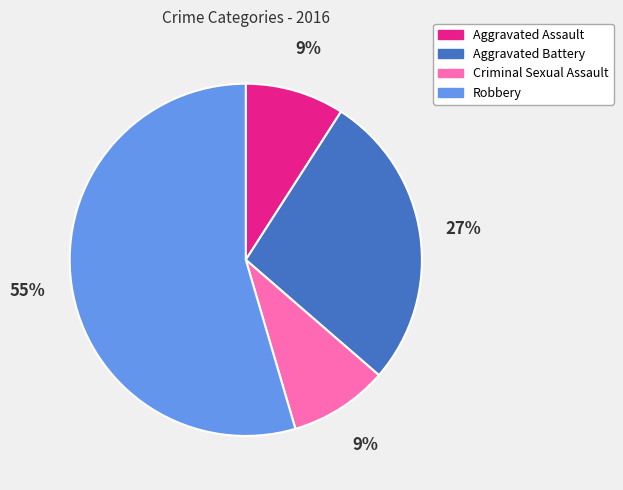

What percentage is the Robbery slice, to the nearest percent?

55%